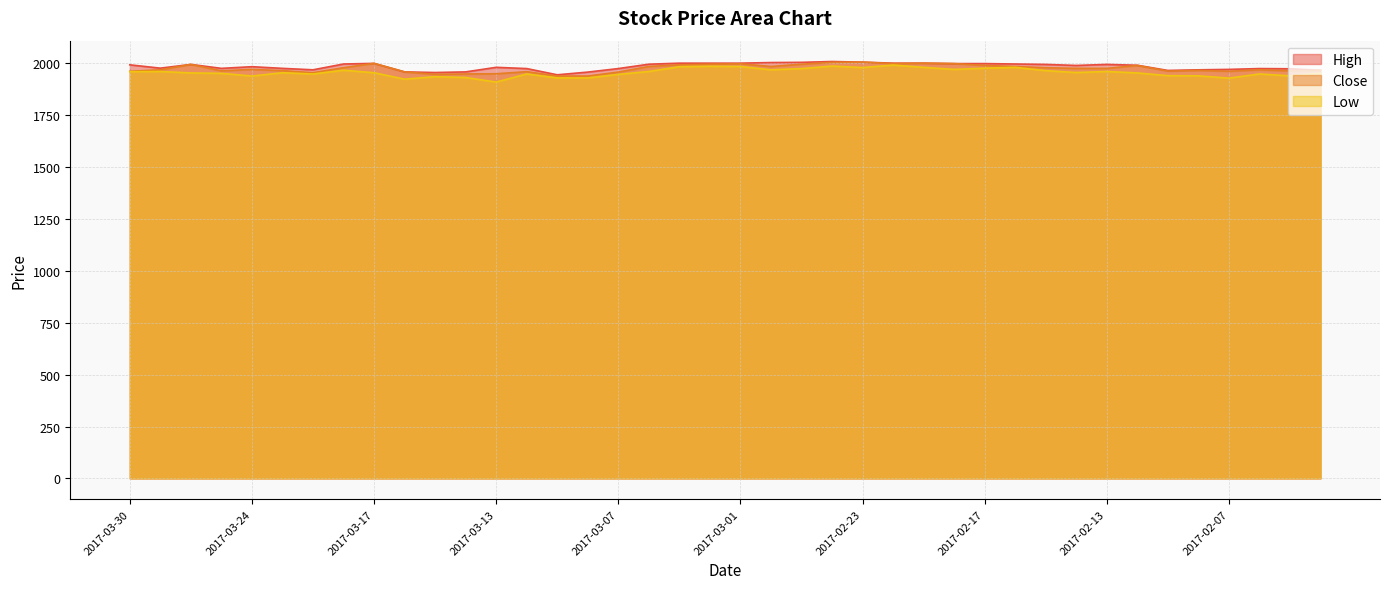

Rank the series by their maximum value, from lowest to highest.

Low, Close, High